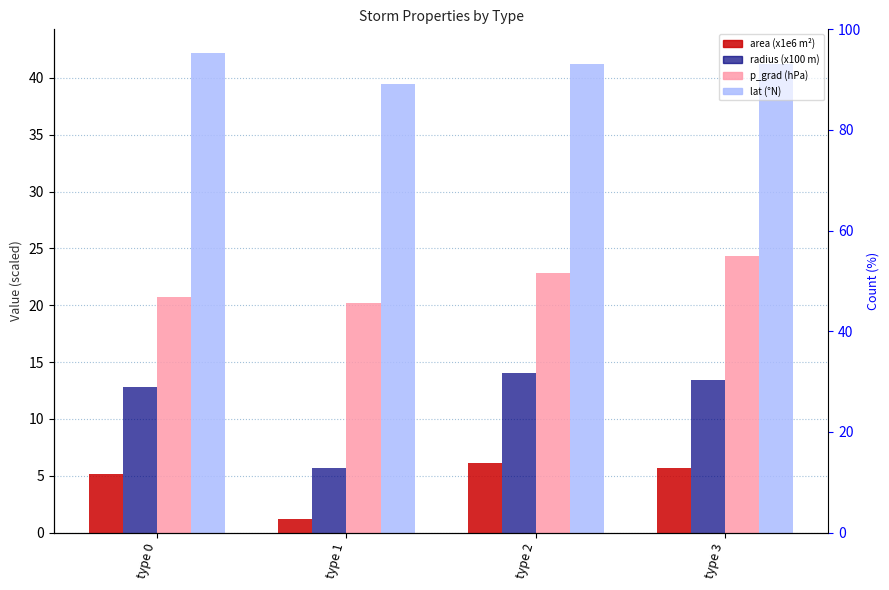

Where does the radius (x100 m) series first go above 13?

type 2